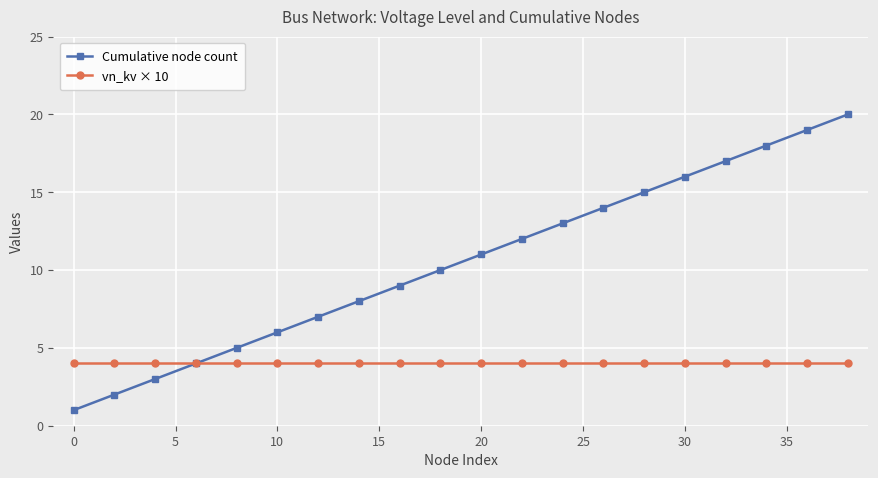

What is the maximum value shown in the chart?

20